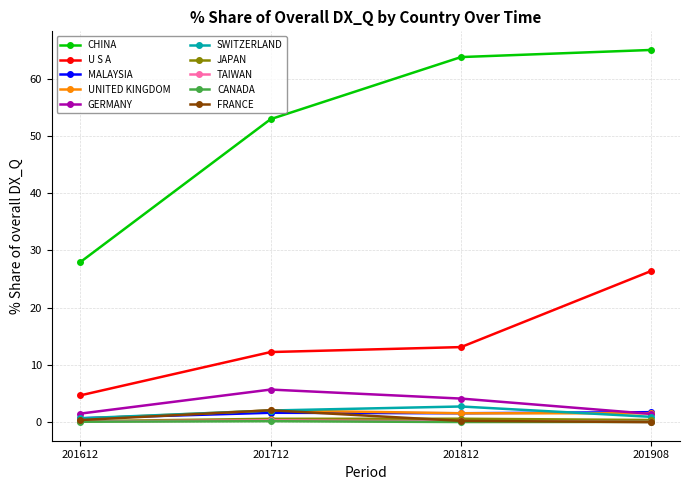

The JAPAN series shows 0.2 at 201612. True or false?

True